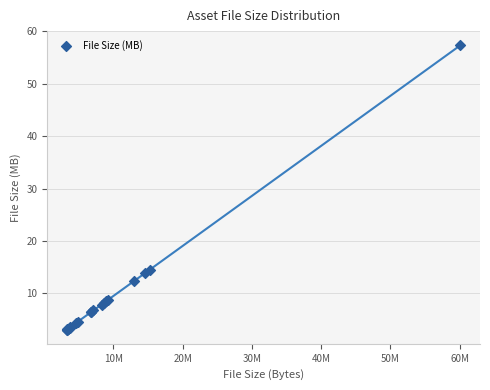

What Y value in the scatter plot is closest to 30?

14.6